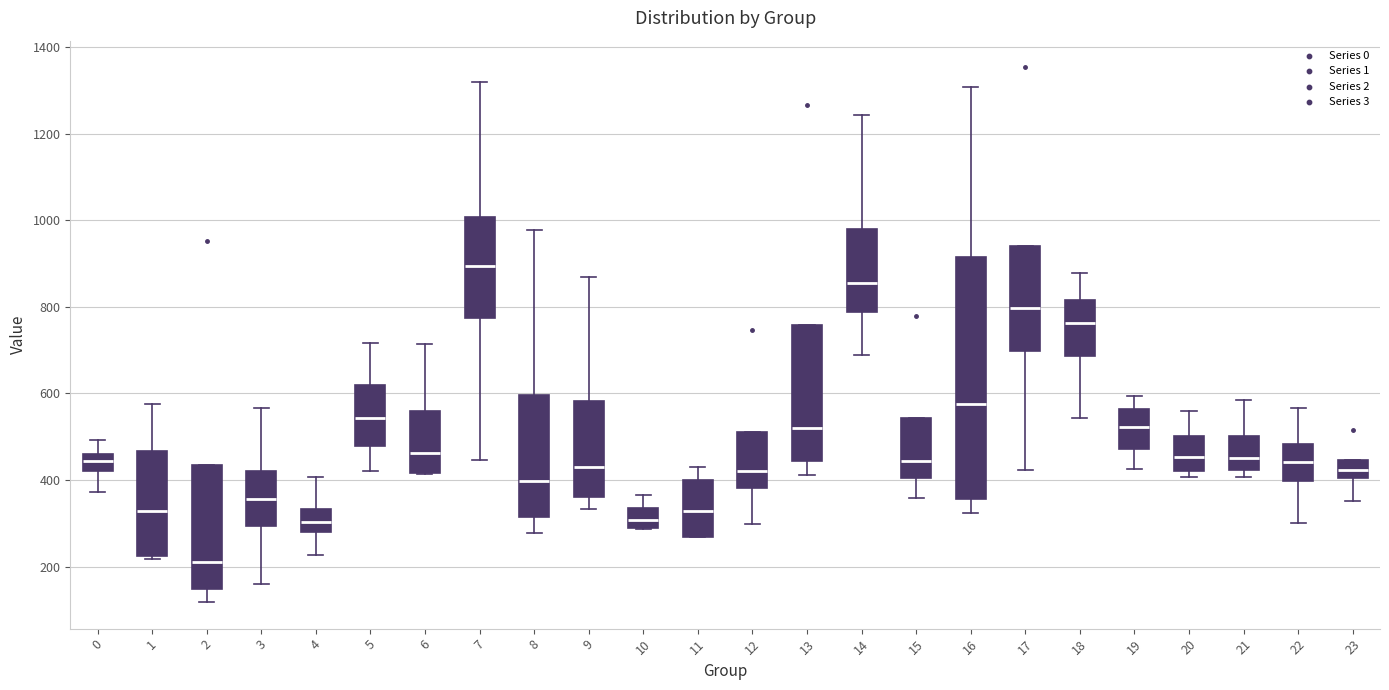

Where is the lower edge of the box at x = 18 on the y-axis? The values are not printed on the chart, so give them approximately, as read against the axis.

680